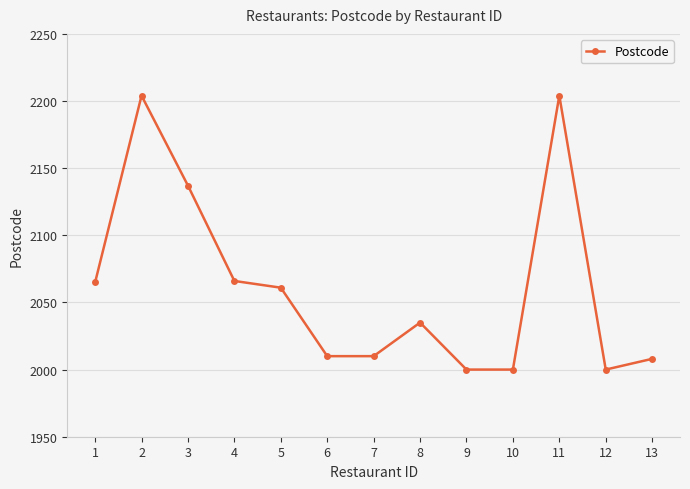

What is the ratio of the value at 3 to the value at 8?

1.1